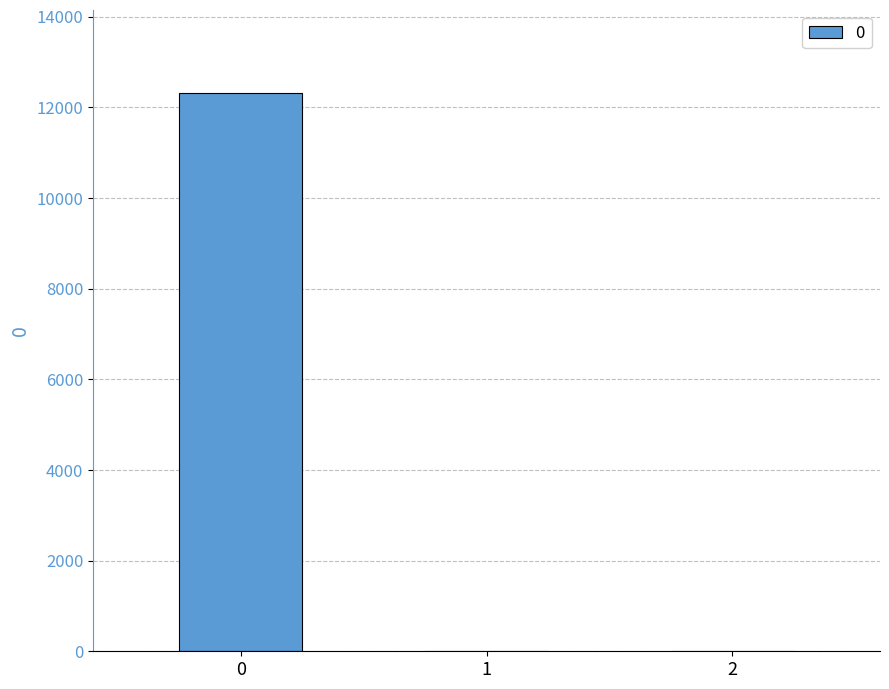

Is it true that the value at 1 is 0.0?

True